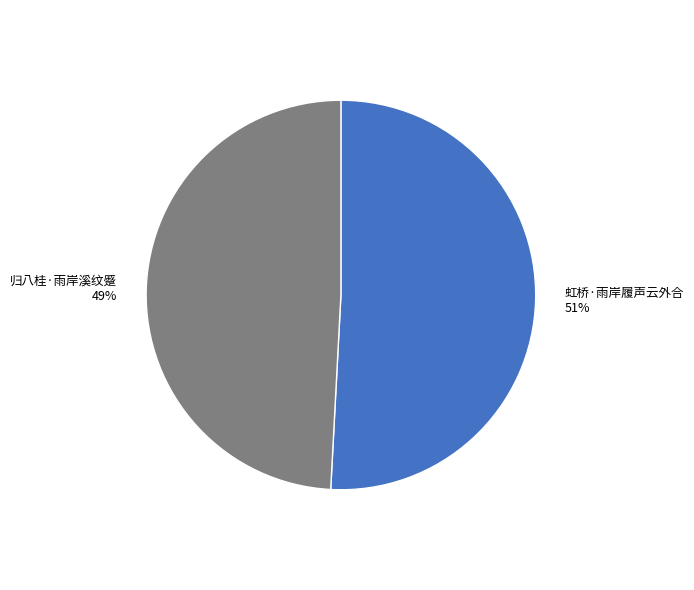

To the nearest percent, what is the combined percentage of 归八桂·雨岸溪纹蹙 and 虹桥·雨岸履声云外合?

100%